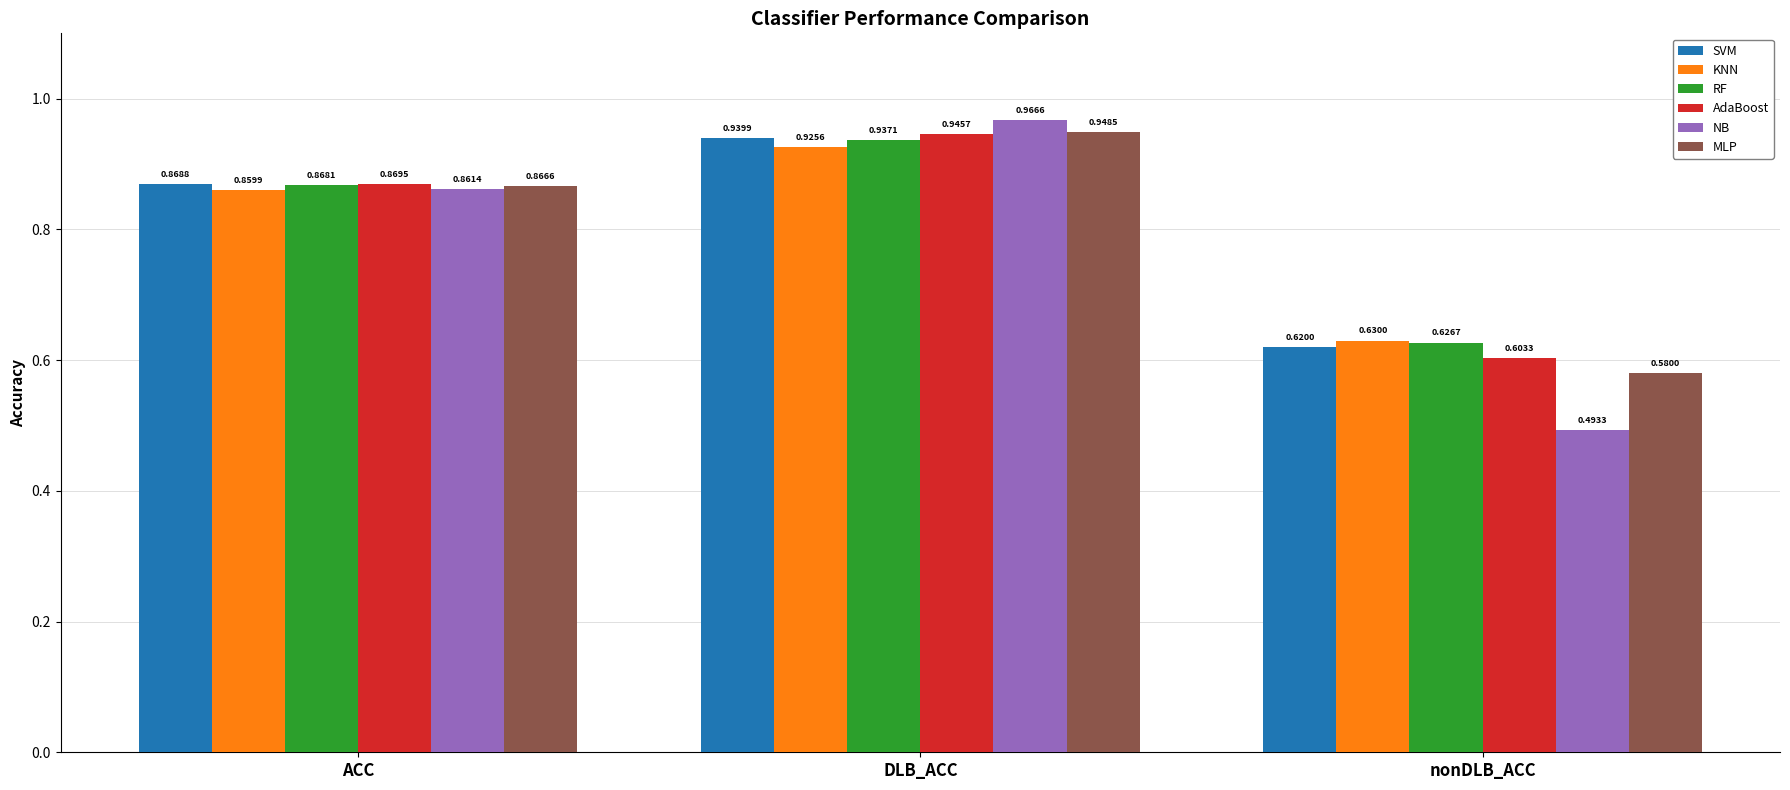

Which series changed the most between DLB_ACC and nonDLB_ACC?

NB